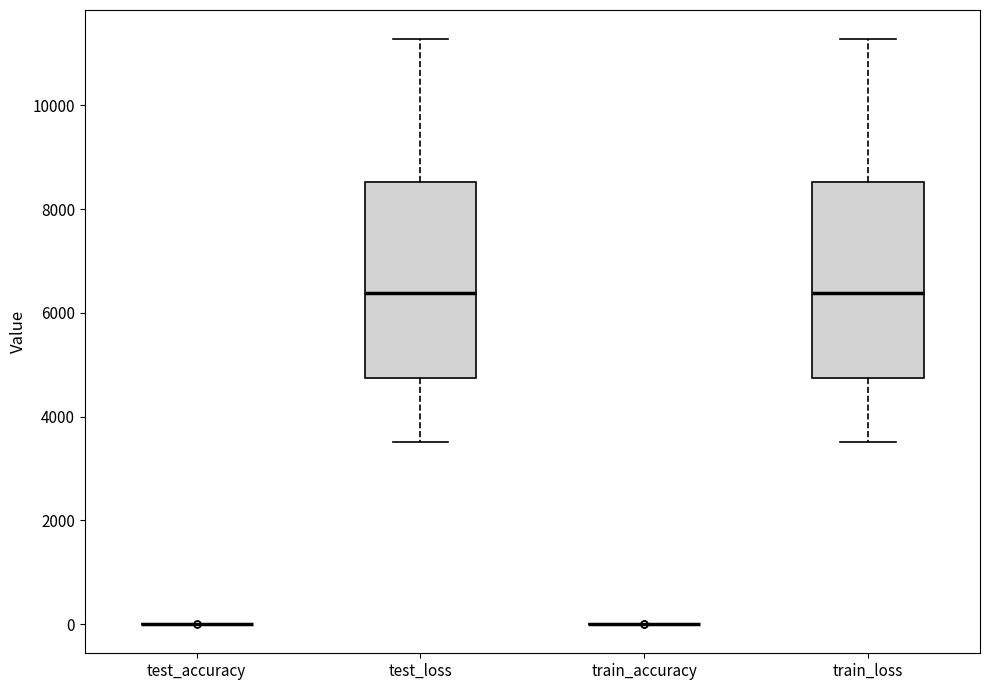

Reading left to right, read every box against the y-axis: the position of its median line, the range the box covers, and the ends of its whiskers. The values are not printed on the chart, so give them approximately, as read against the axis.

test_accuracy: box collapsed to a line at 0, whiskers 0 to 0
test_loss: median 6400, box 4800 to 8600, whiskers 3600 to 11200
train_accuracy: box collapsed to a line at 0, whiskers 0 to 0
train_loss: median 6400, box 4800 to 8600, whiskers 3600 to 11200